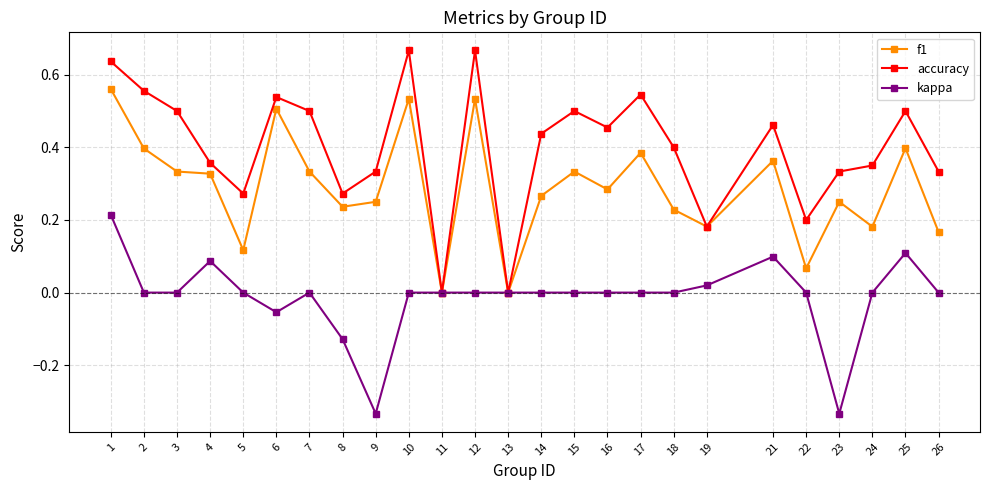

Which series changed the most between 10 and 11?

accuracy